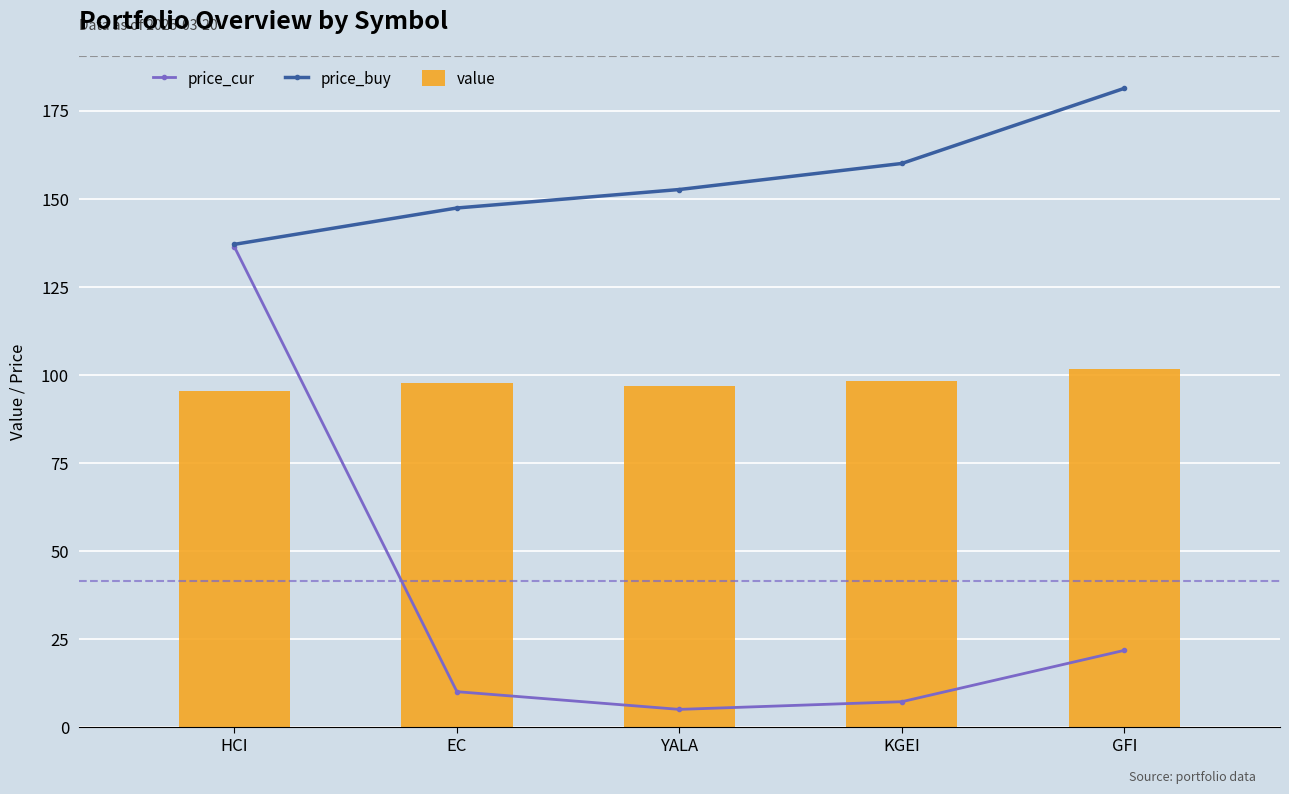

What is the difference between the value values at EC and GFI?

3.9